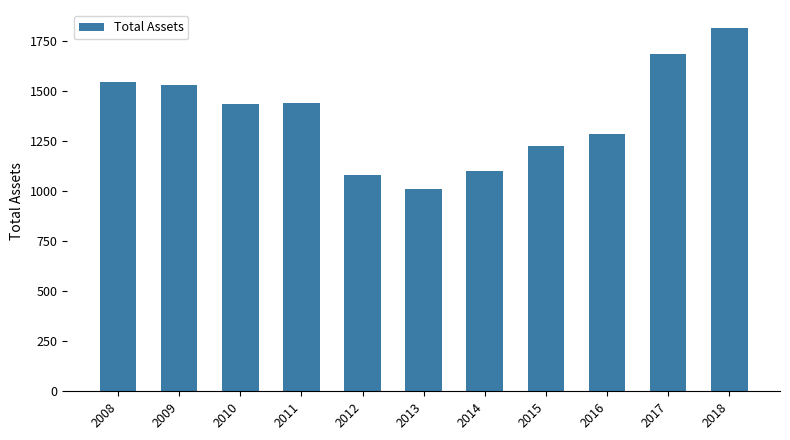

What is the minimum value shown in the chart?

1008